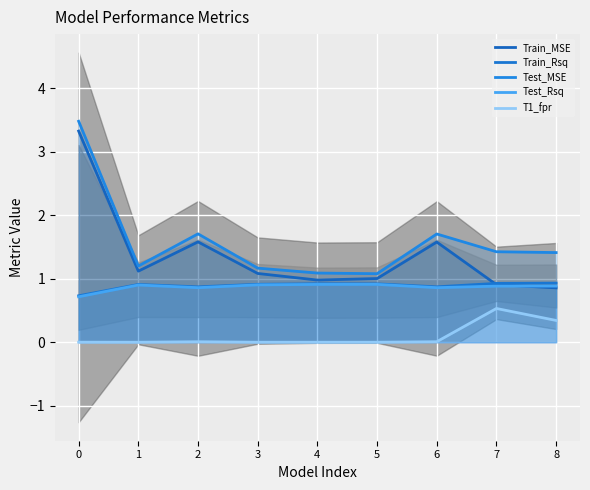

What is the total value across all series at 0?

8.3